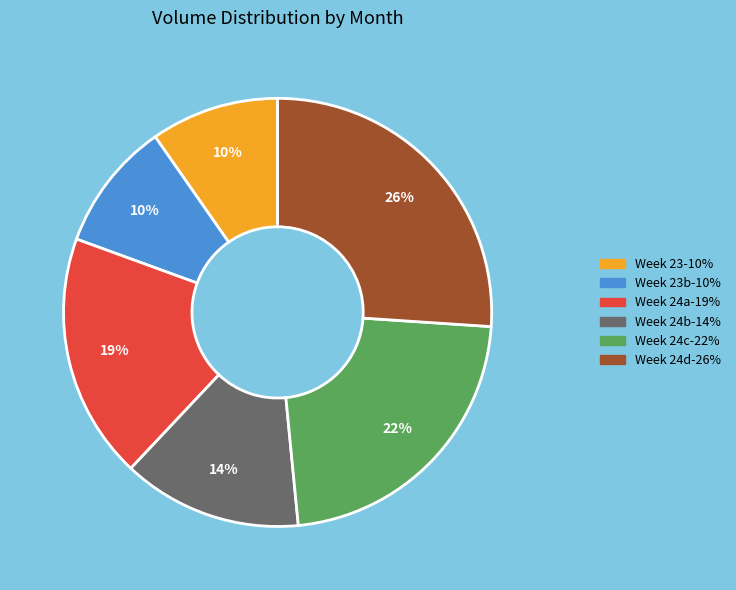

To the nearest percent, what is the difference between the largest and smallest slice percentages?

16%